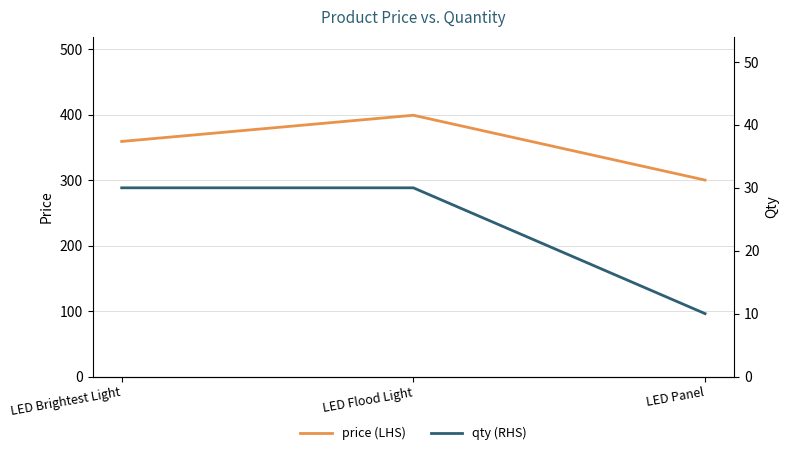

How many values in the price (LHS) series are below 359?

1